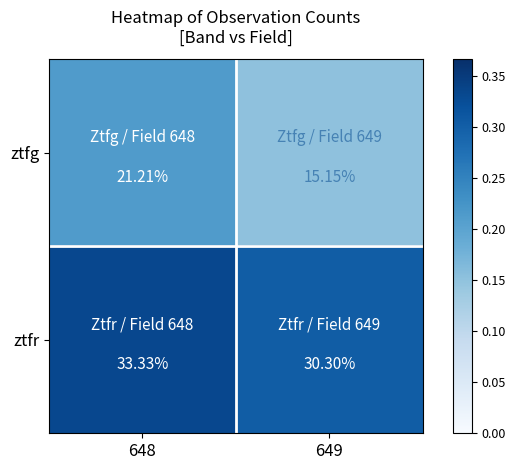

What is the smallest value displayed?

15.2